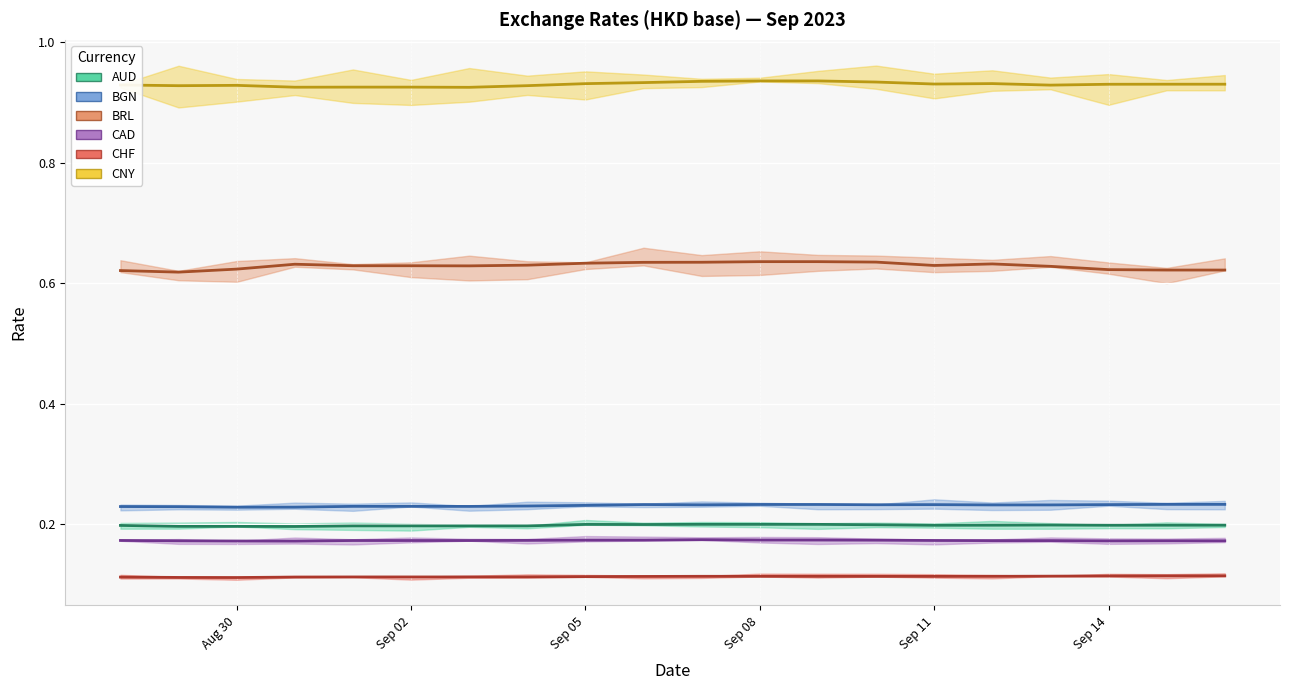

True or false: CHF and CAD intersect in this chart.

False